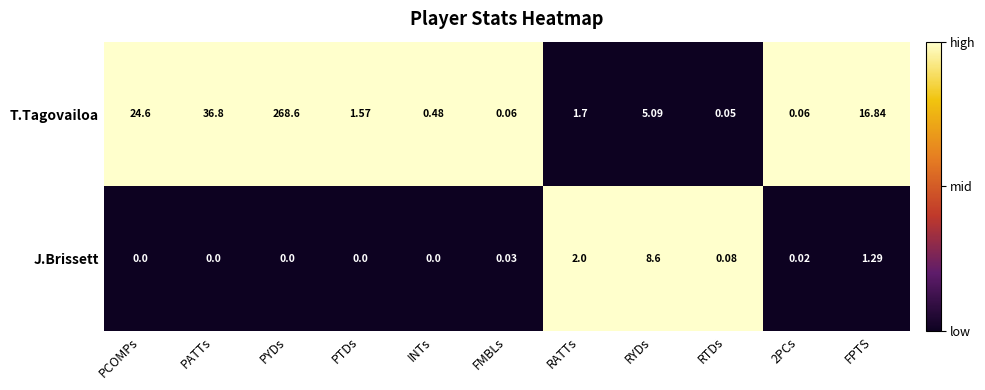

Which label corresponds to the largest value in the chart?

PYDs